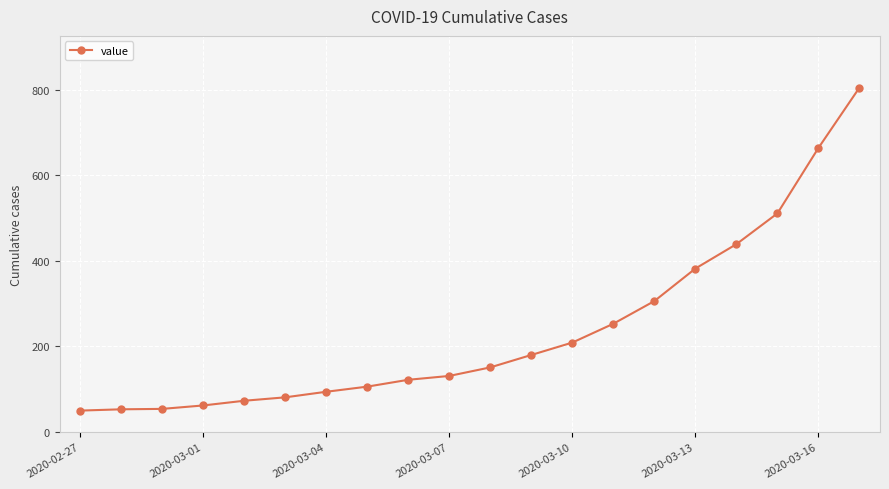

What is the value of the 20th point from the left?

805